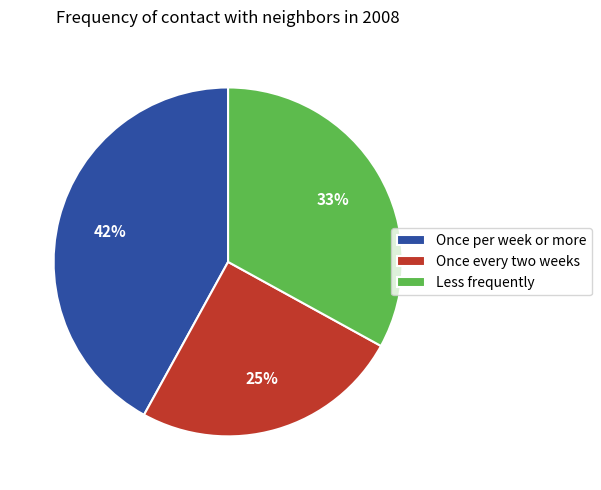

Rank the categories by value from lowest to highest.

Once every two weeks, Less frequently, Once per week or more